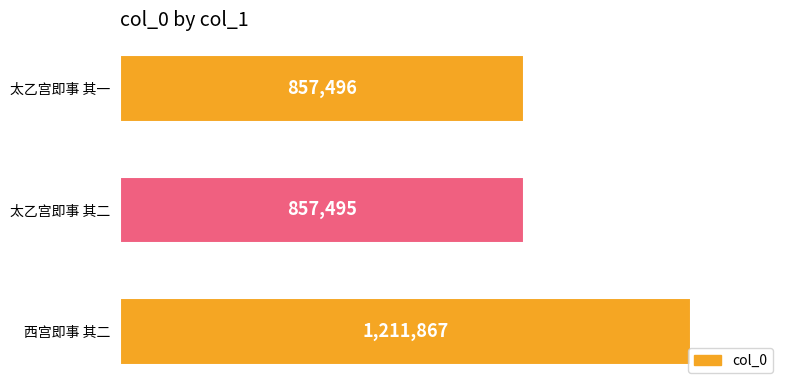

What is the average value?

975619